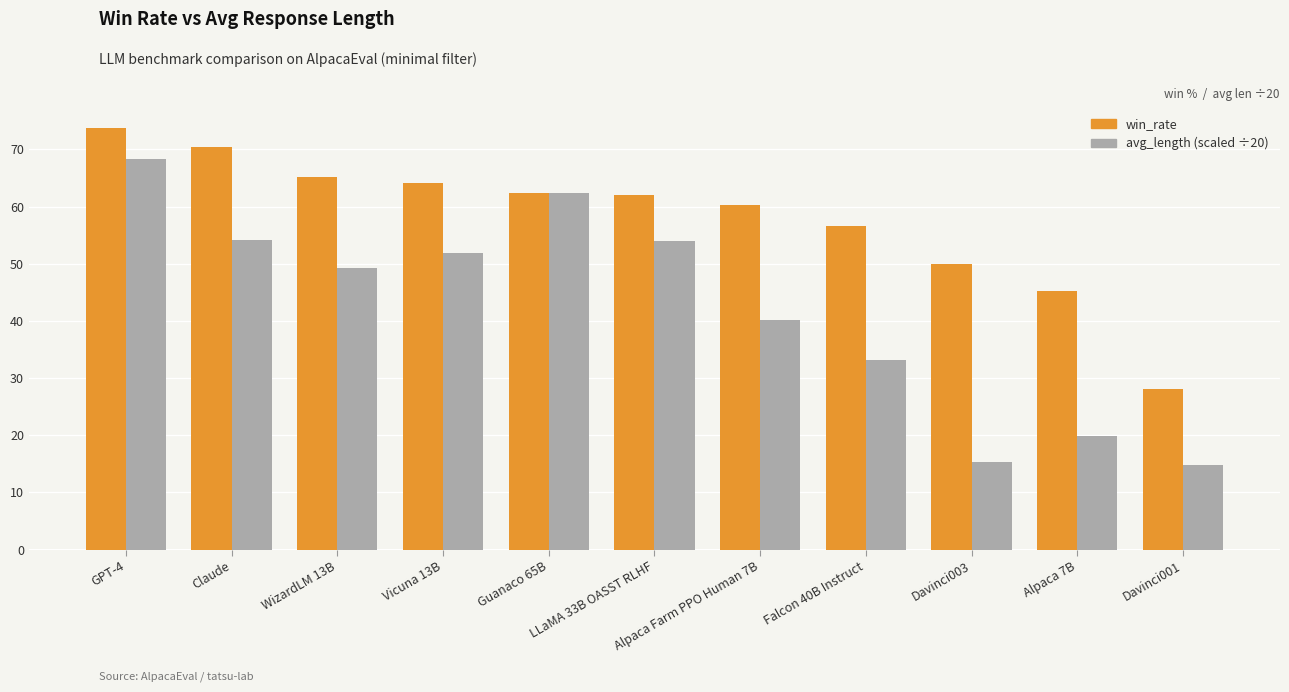

What is the highest value of the win_rate series?

73.8